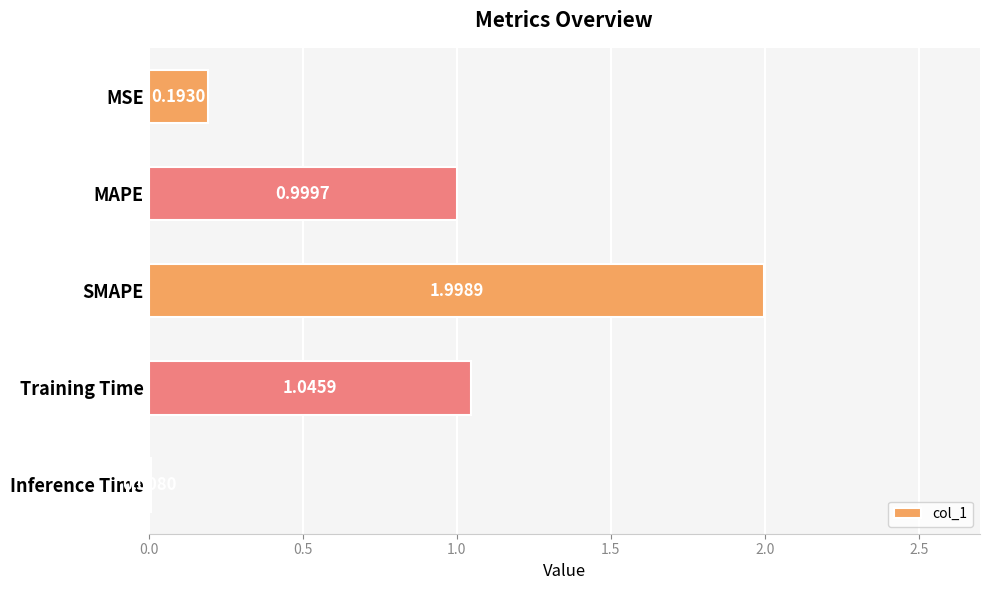

Are the bars horizontal?

Yes